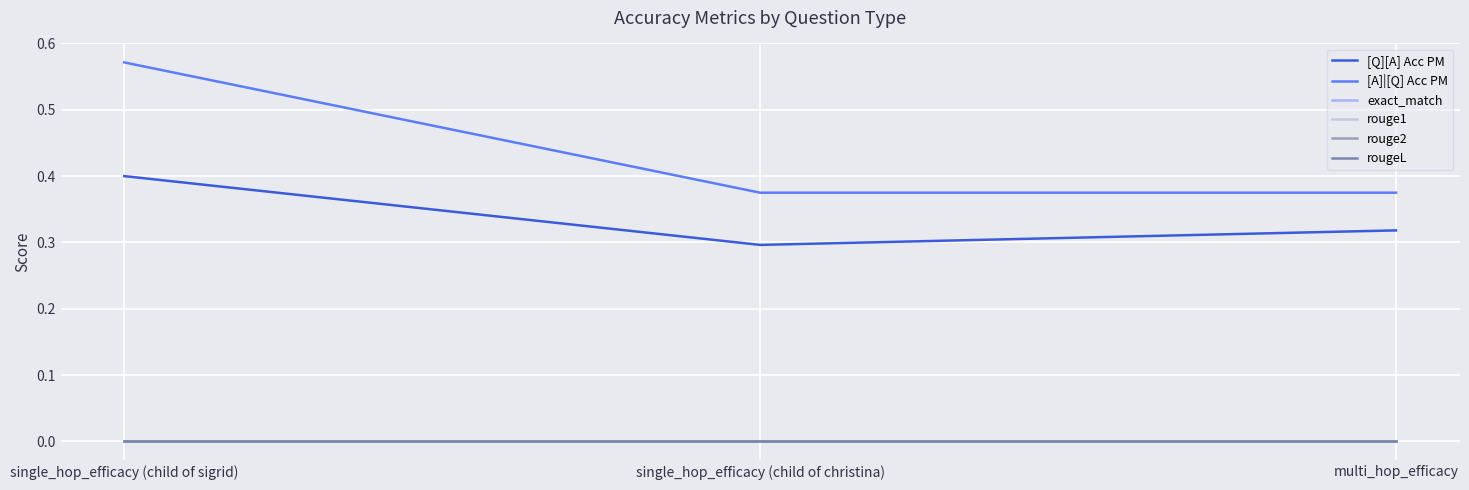

Does the chart display data point markers on the line(s)?

No